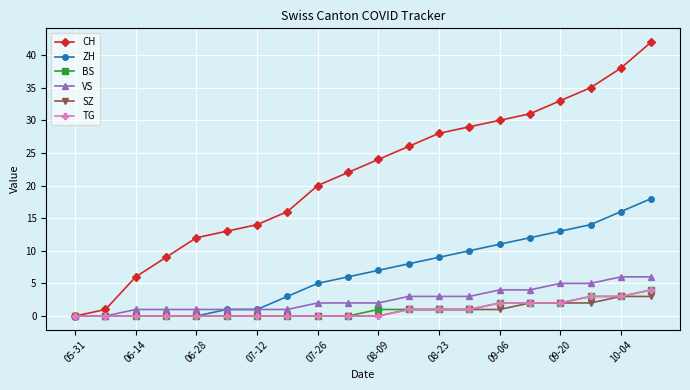

How many categories are shown in the chart?

20